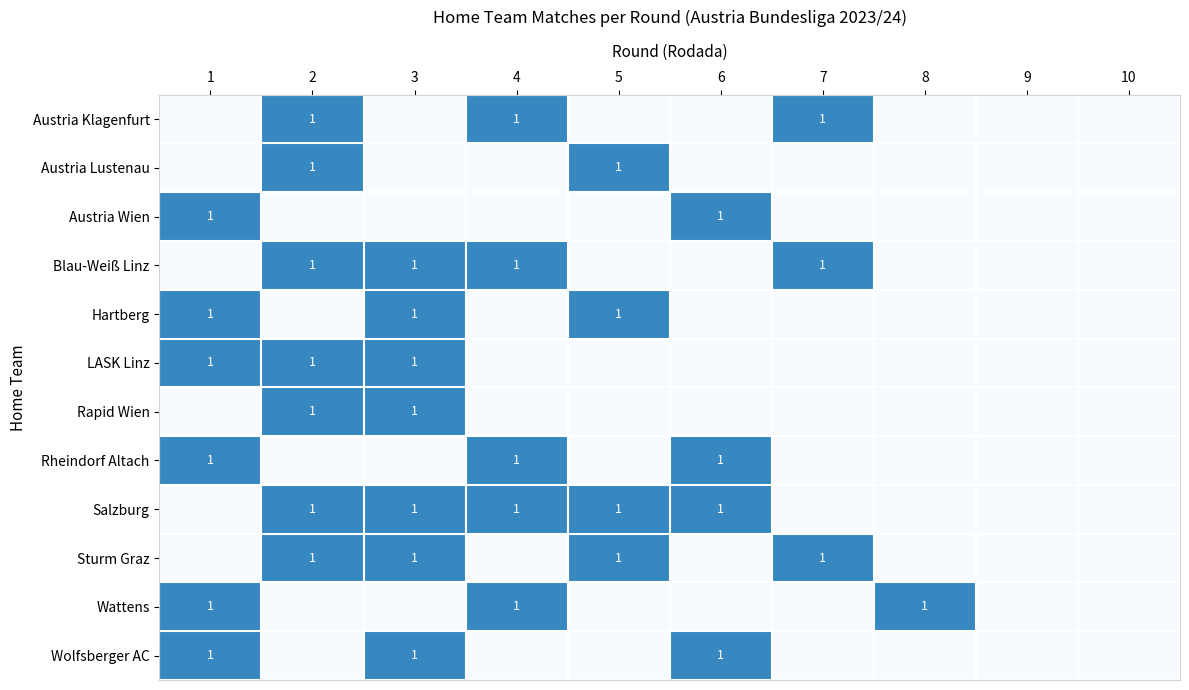

The Wolfsberger AC series shows 0 at 1. True or false?

False